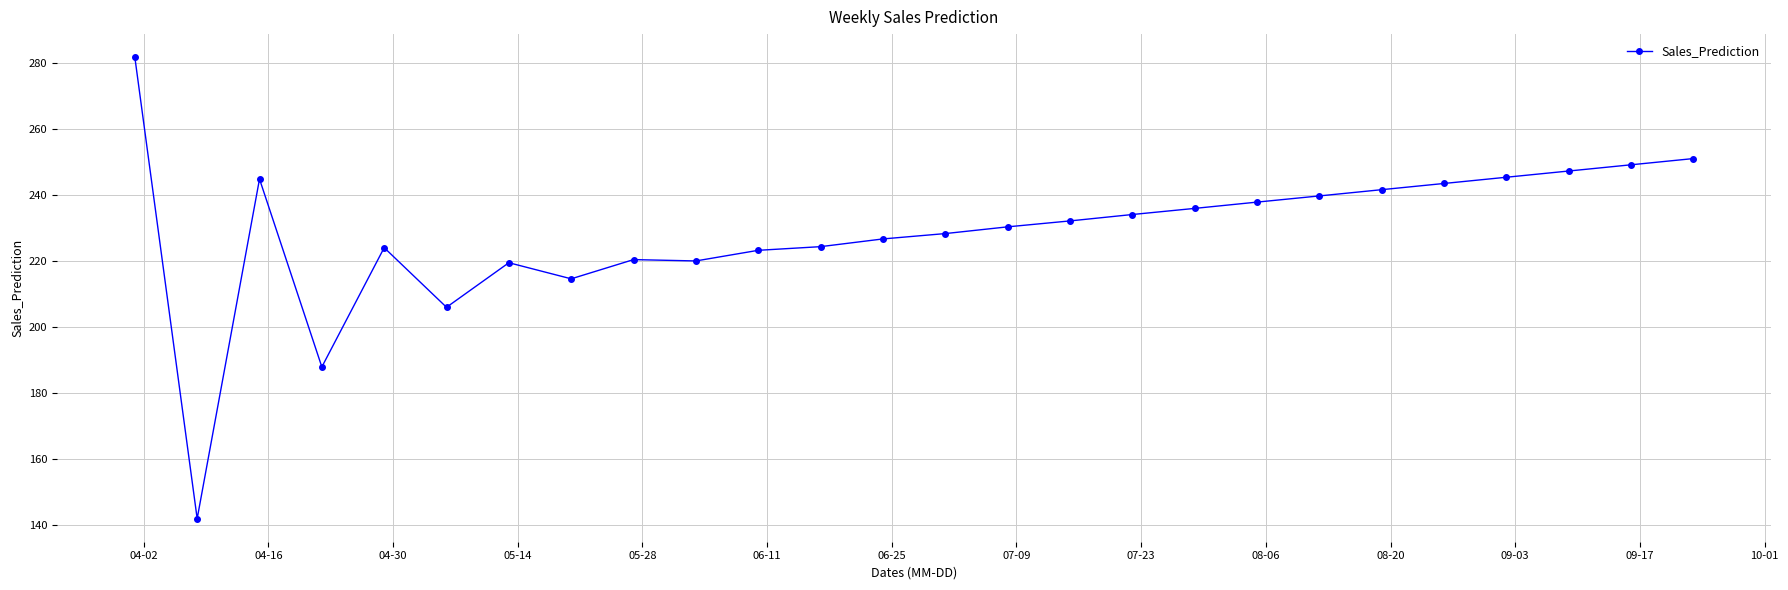

What is the average value?

228.9